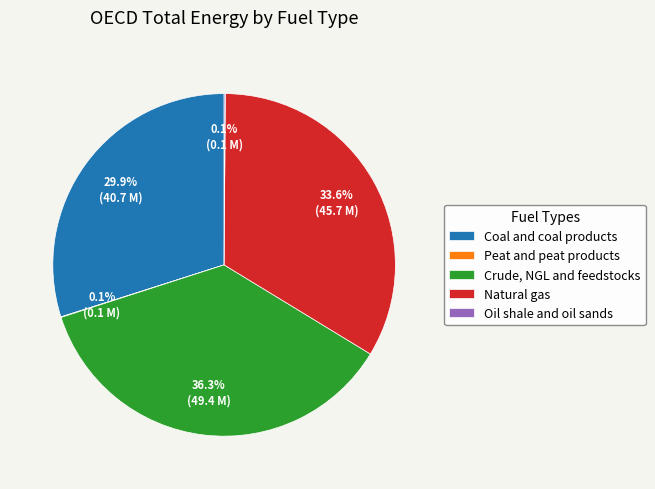

Which slice is the largest?

Crude, NGL and feedstocks